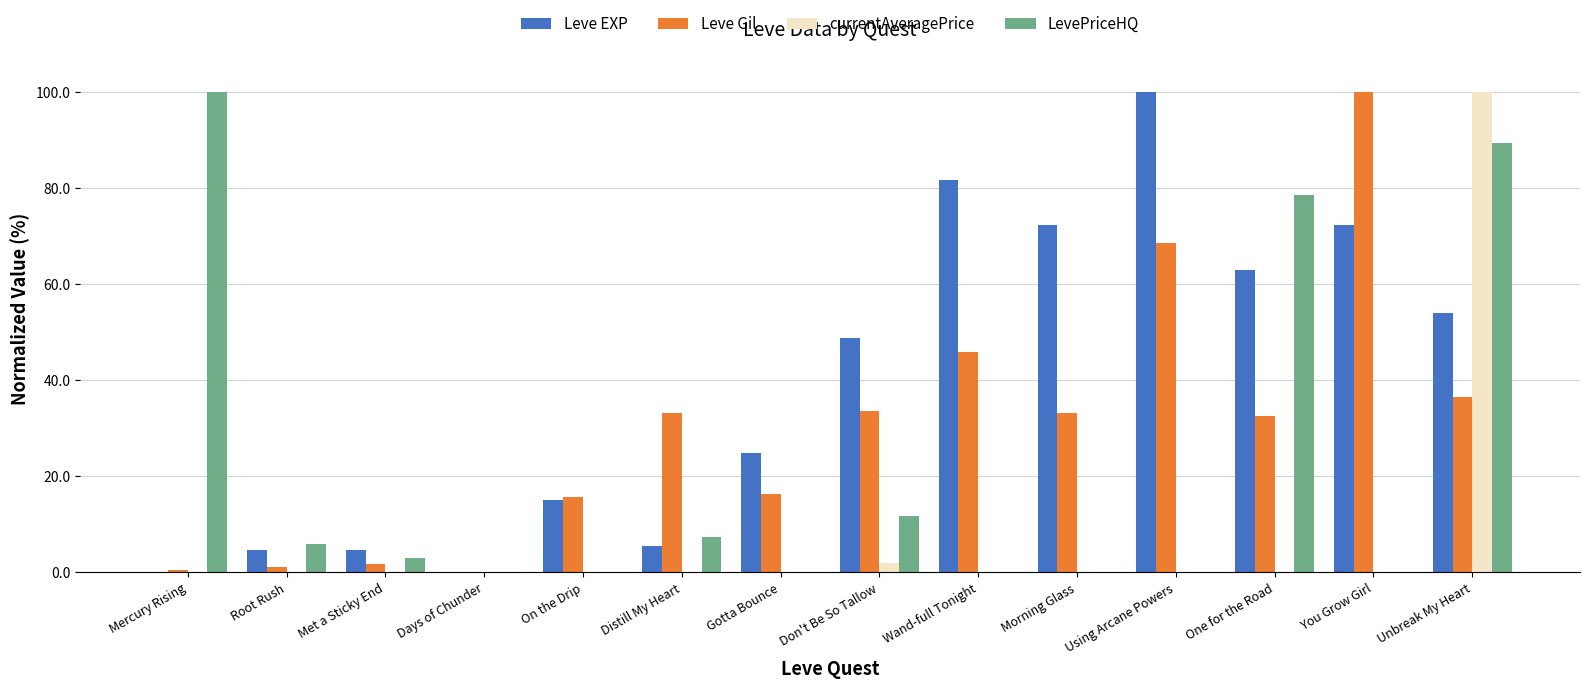

How many series are shown in this chart?

4